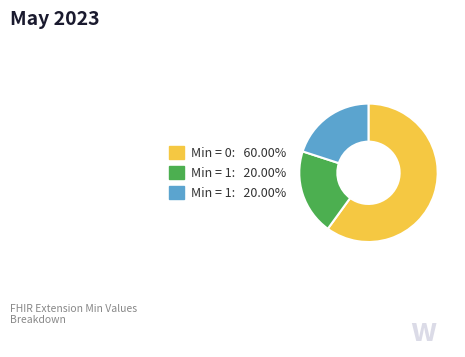

Is there a majority slice in this chart?

Yes